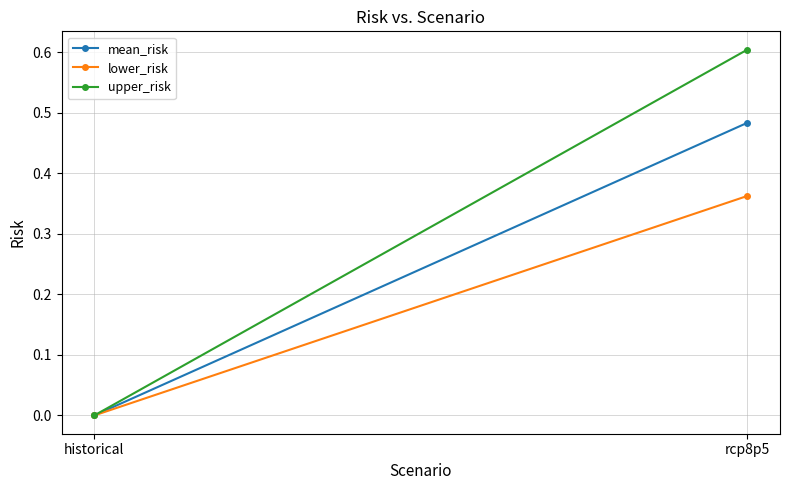

The value of upper_risk at historical is 0.4. True or false?

False